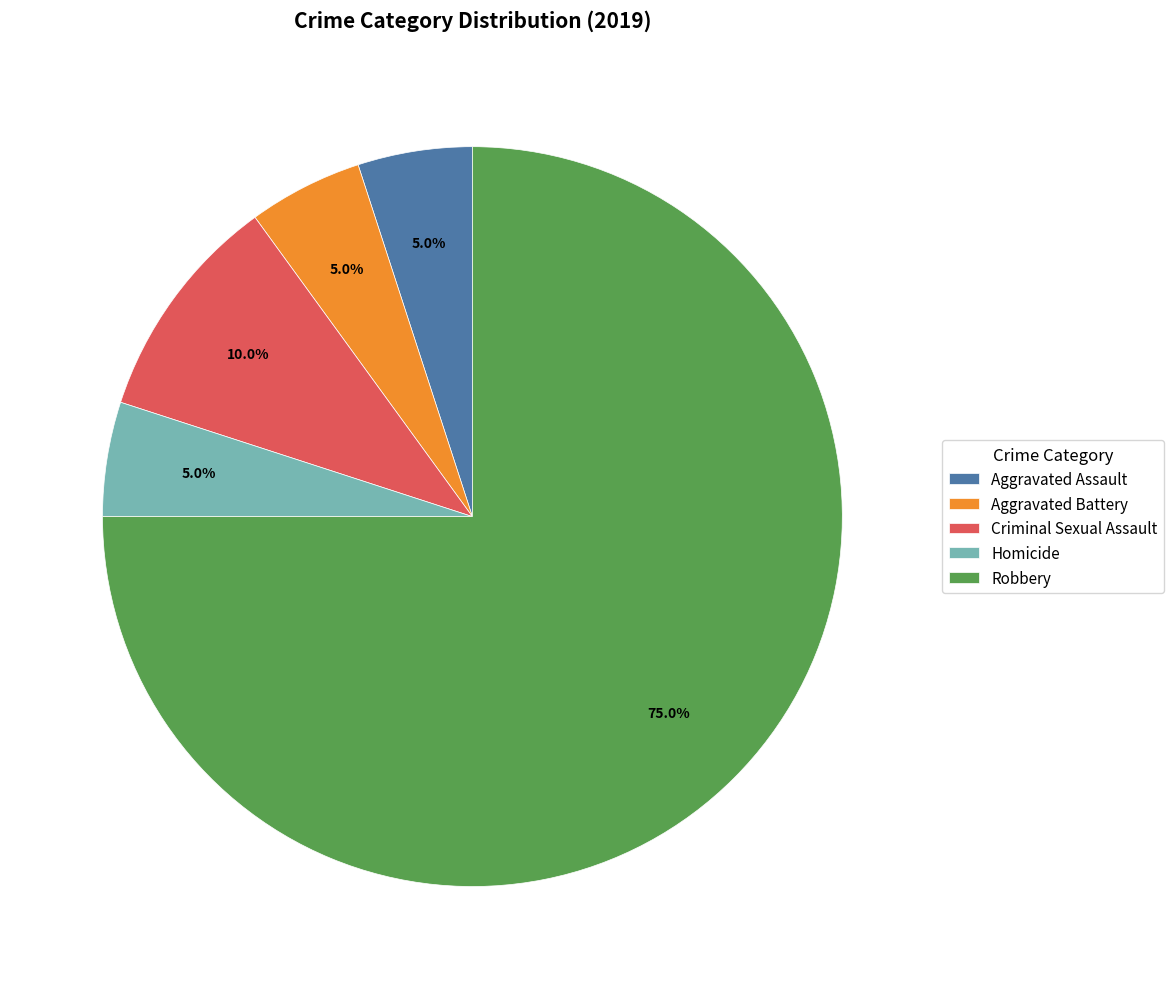

How many segments does this pie chart have?

5